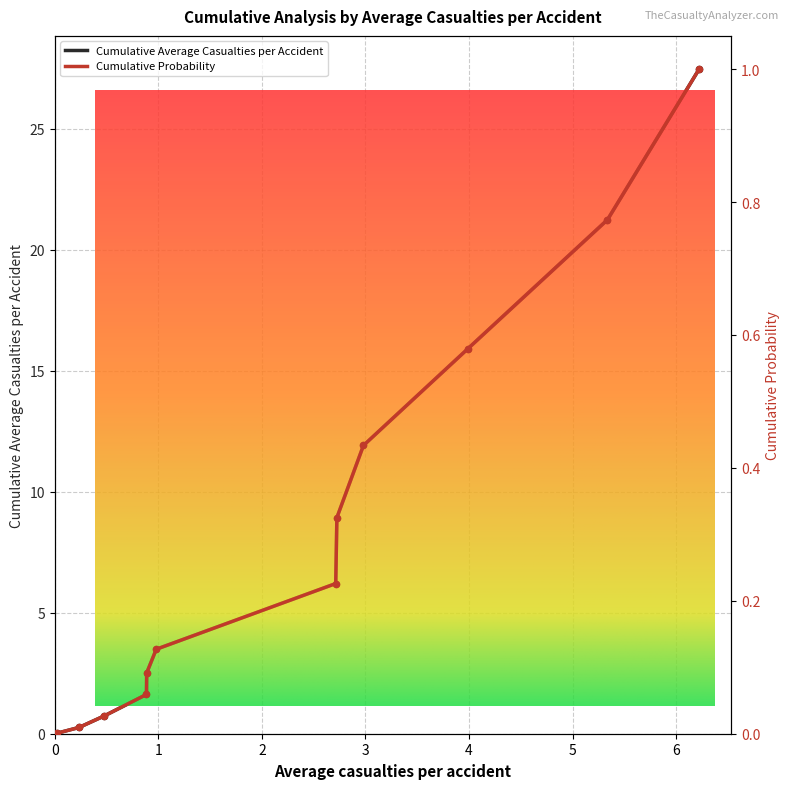

What are all the series names shown in the legend?

Cumulative Average Casualties per Accident, Cumulative Probability